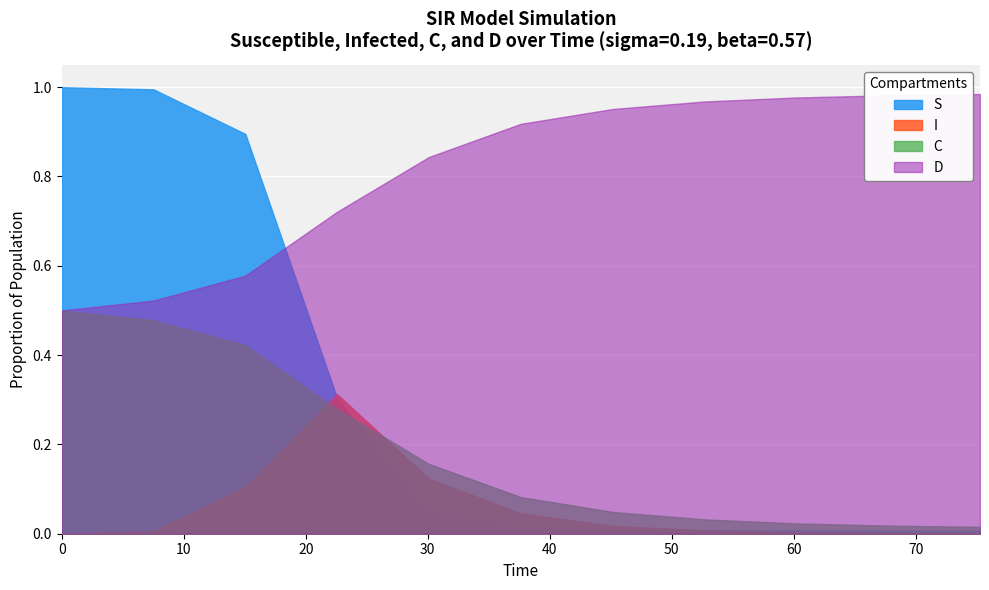

What is the value of the C point at the 3rd from the left?

0.4